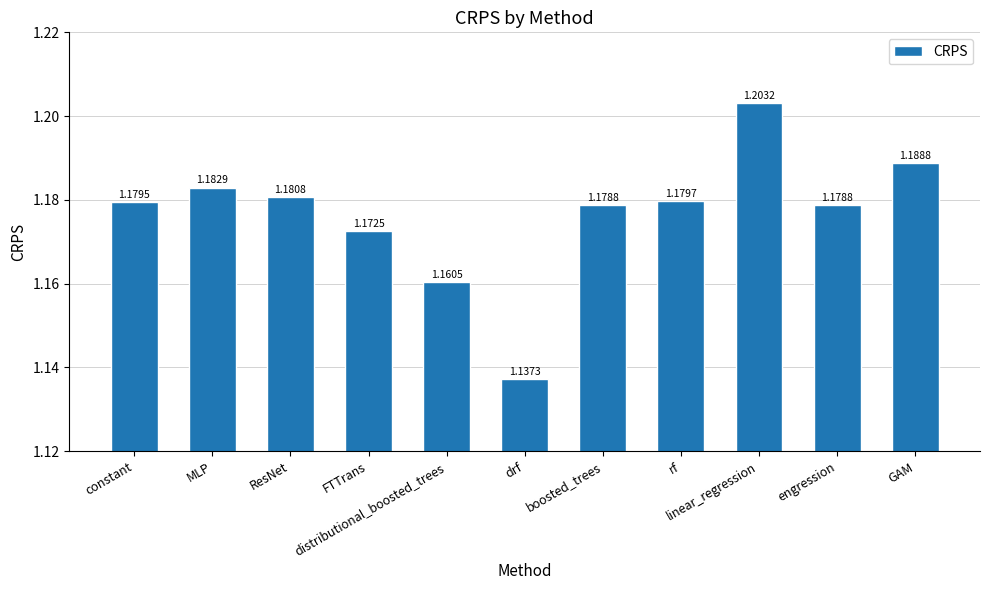

What is the ratio of the value at ResNet to the value at distributional_boosted_trees?

1.0